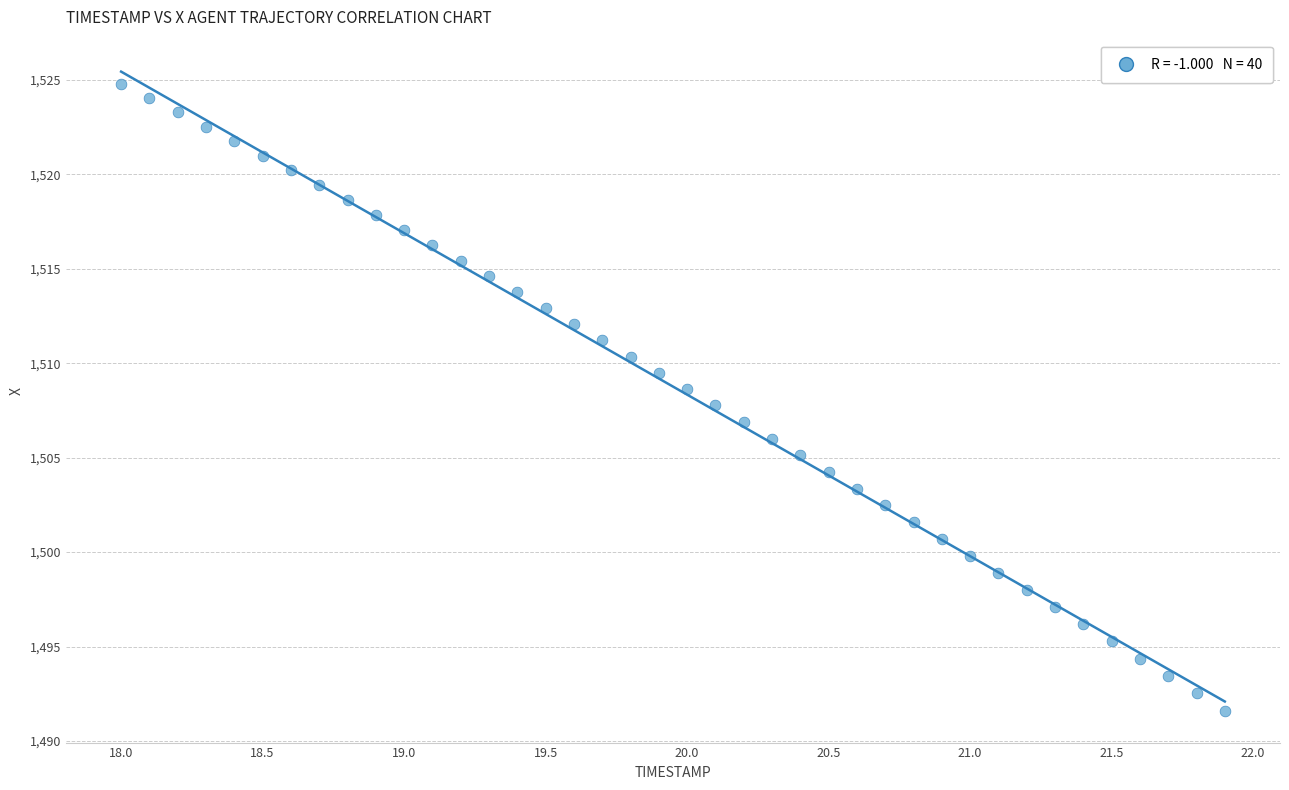

What is the range of X values (max minus min)?

3.9